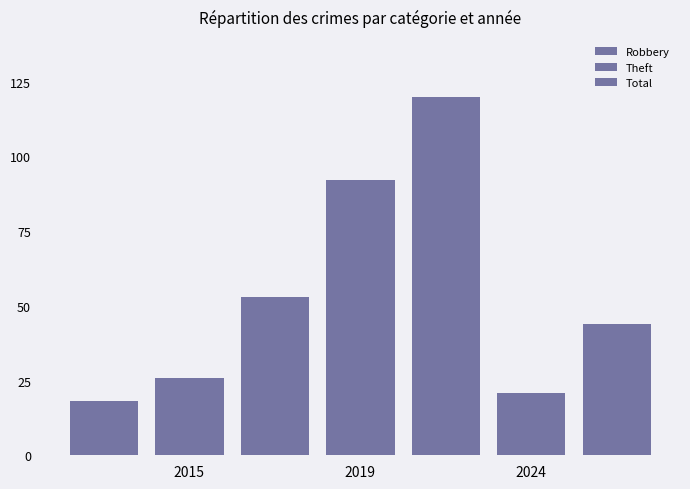

Is the value of Theft at 2019 greater than the value of Total at 2024?

Yes